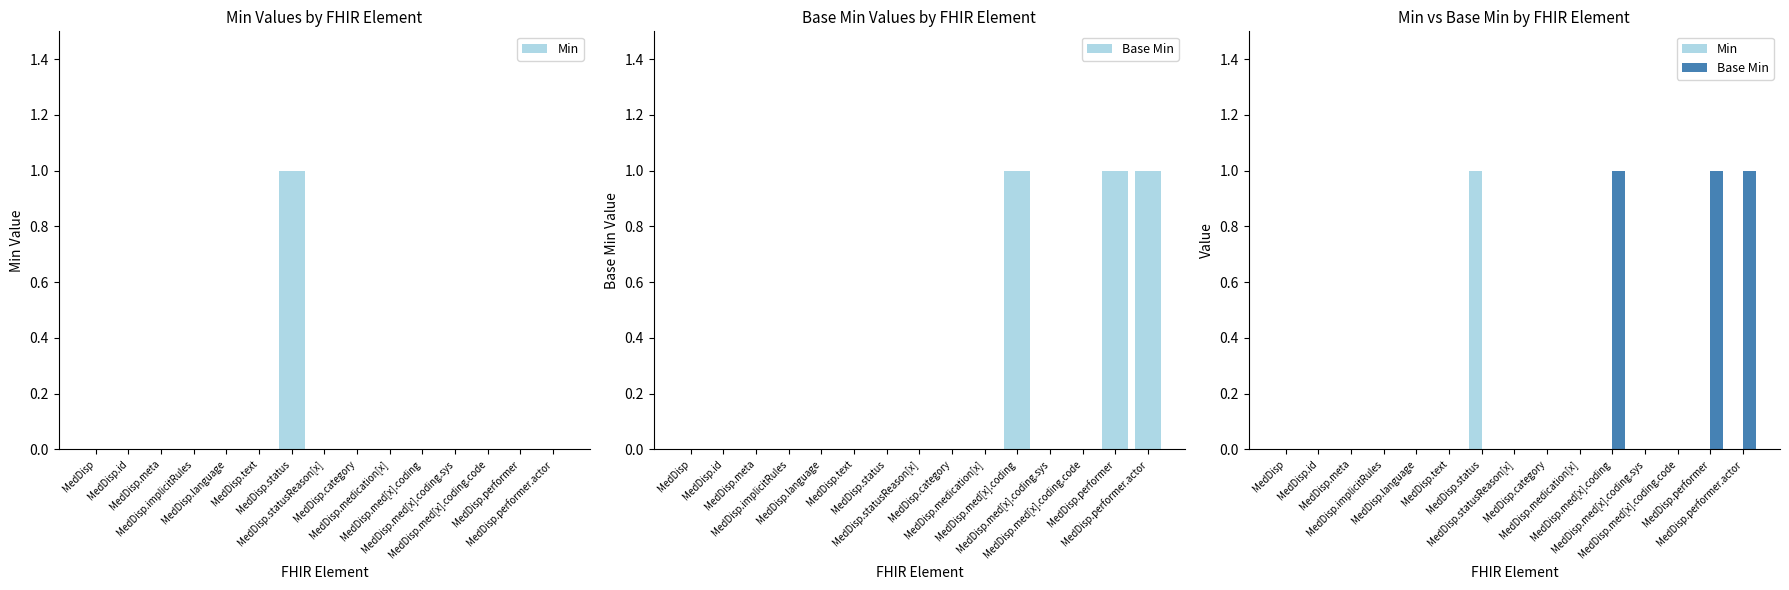

Does the chart contain any negative values?

No